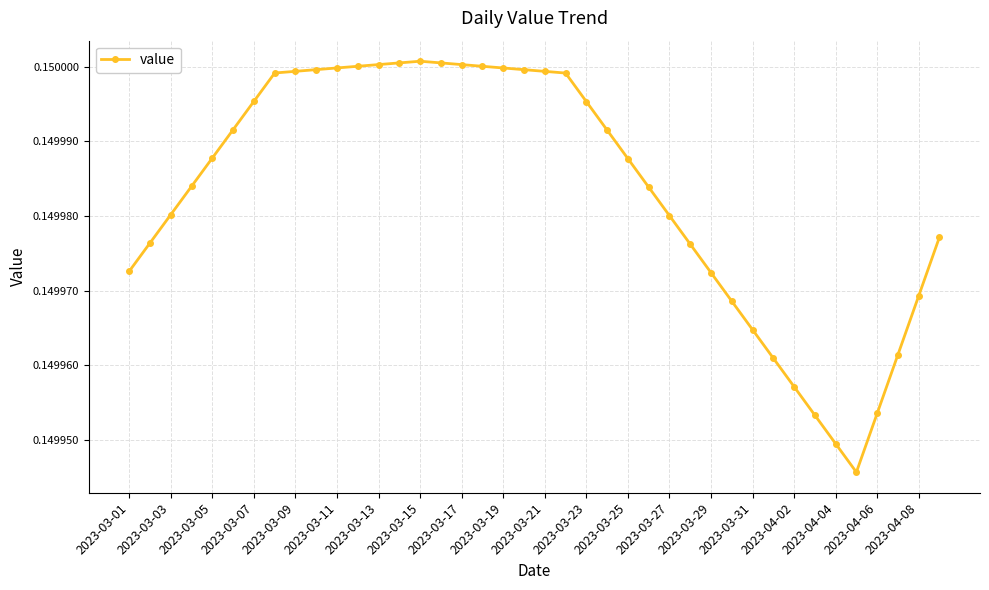

What is the sum of all values?

6.0